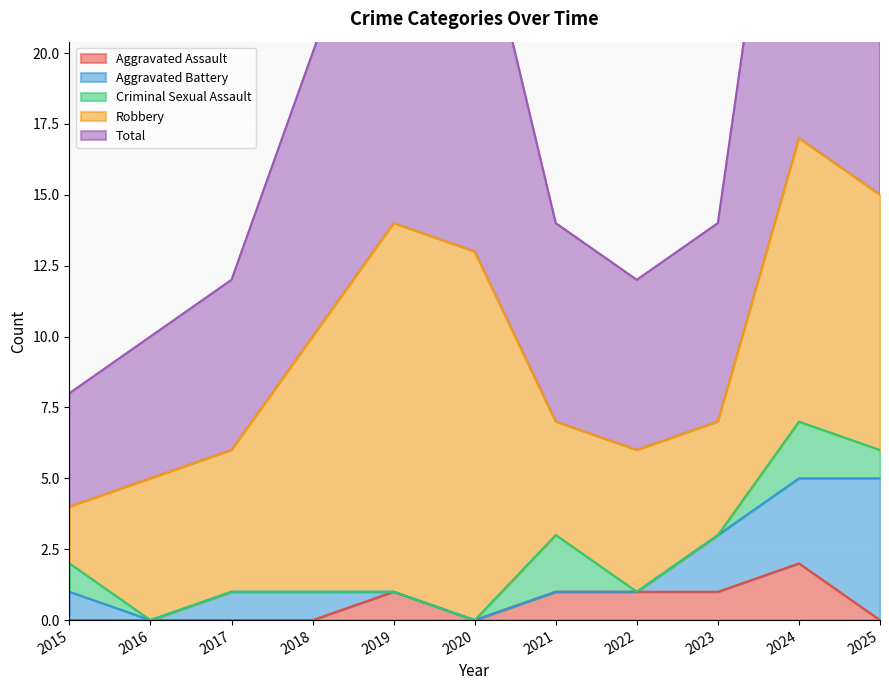

Is the value of Aggravated Assault at 2019 greater than the value of Aggravated Battery at 2019?

Yes